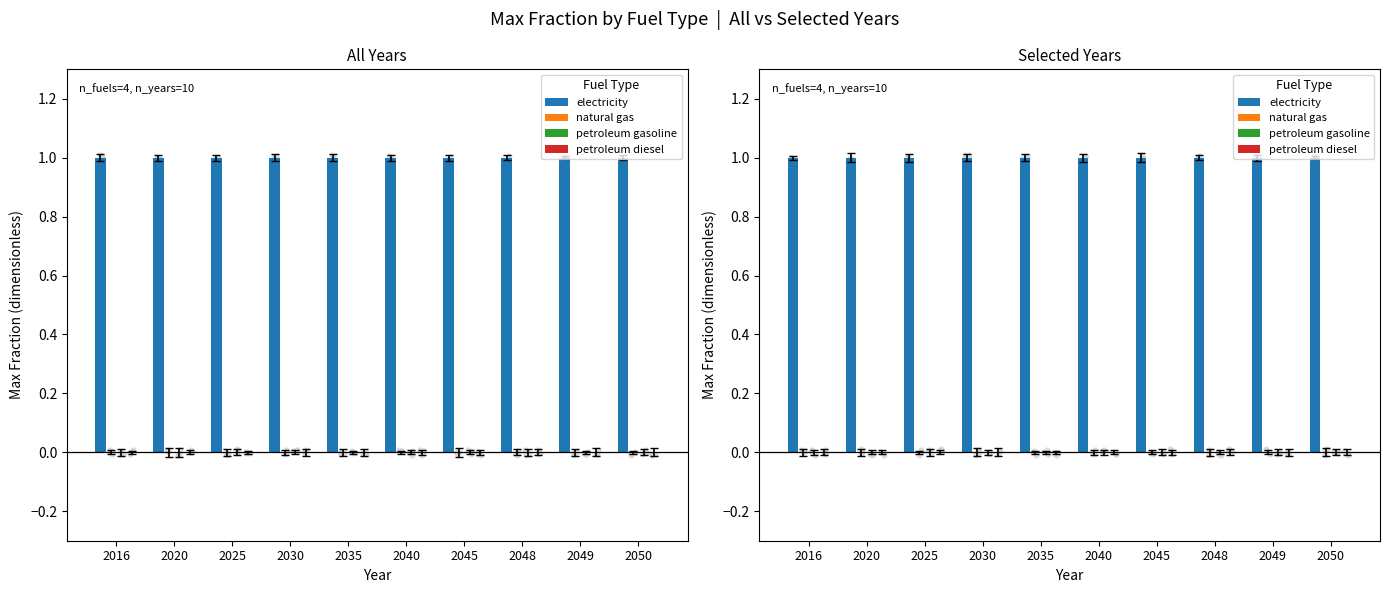

What are all the series names shown in the legend?

electricity, natural gas, petroleum gasoline, petroleum diesel